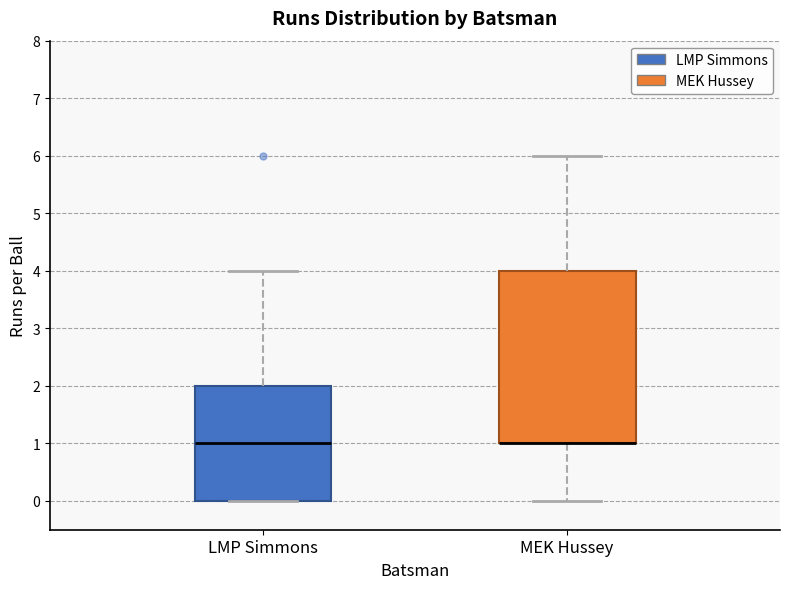

Reading left to right, transcribe this box plot: for each box, give where its median line is, the range the box spans, and where its two whiskers end, as read against the y-axis. The values are not printed on the chart, so give them approximately, as read against the axis.

LMP Simmons: median 1, box 0 to 2, whiskers 0 to 4
MEK Hussey: median 1 (drawn on the box's lower edge), box 1 to 4, whiskers 0 to 6